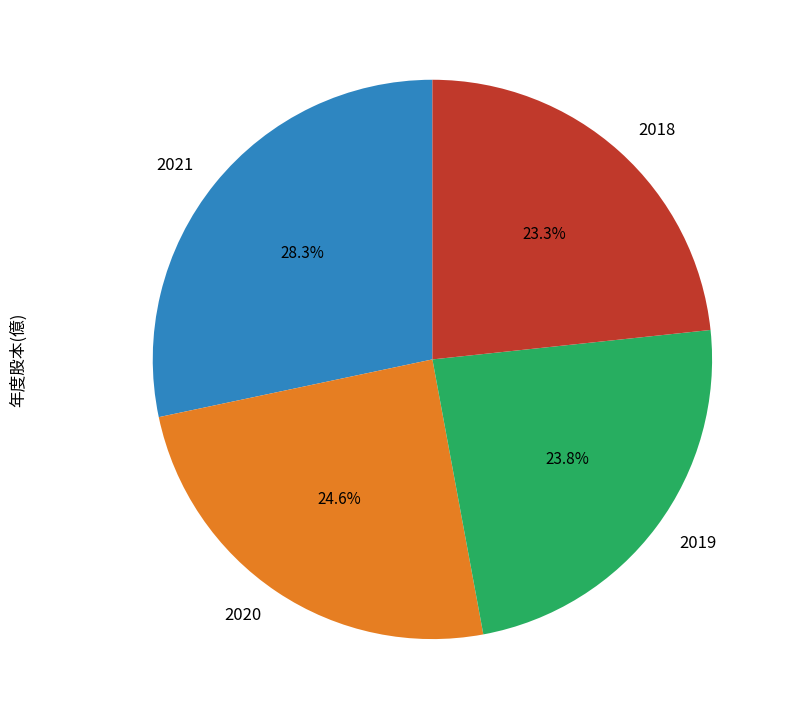

What is the ratio of the value at 2021 to the value at 2020?

1.2